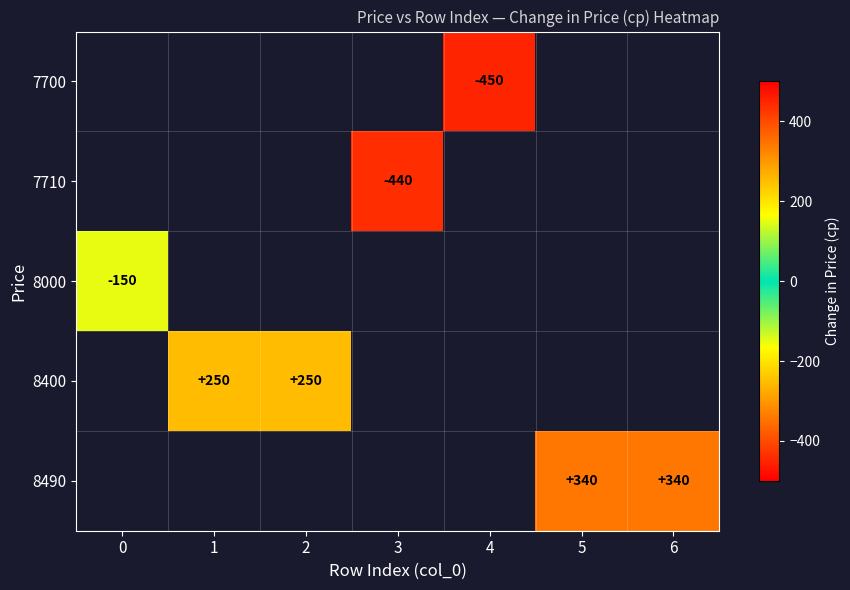

List the series in order of their overall mean, lowest first.

7700, 7710, 8000, 8400, 8490